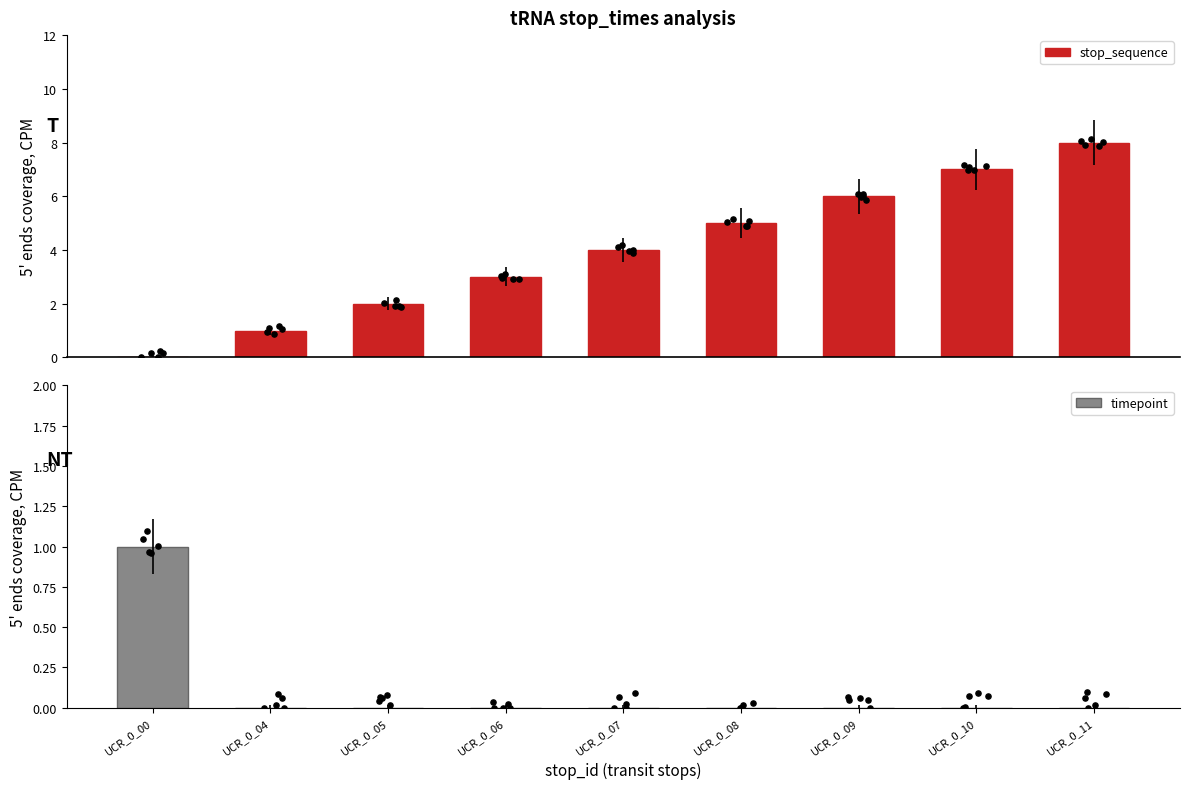

What are all the series names shown in the legend?

stop_sequence, timepoint